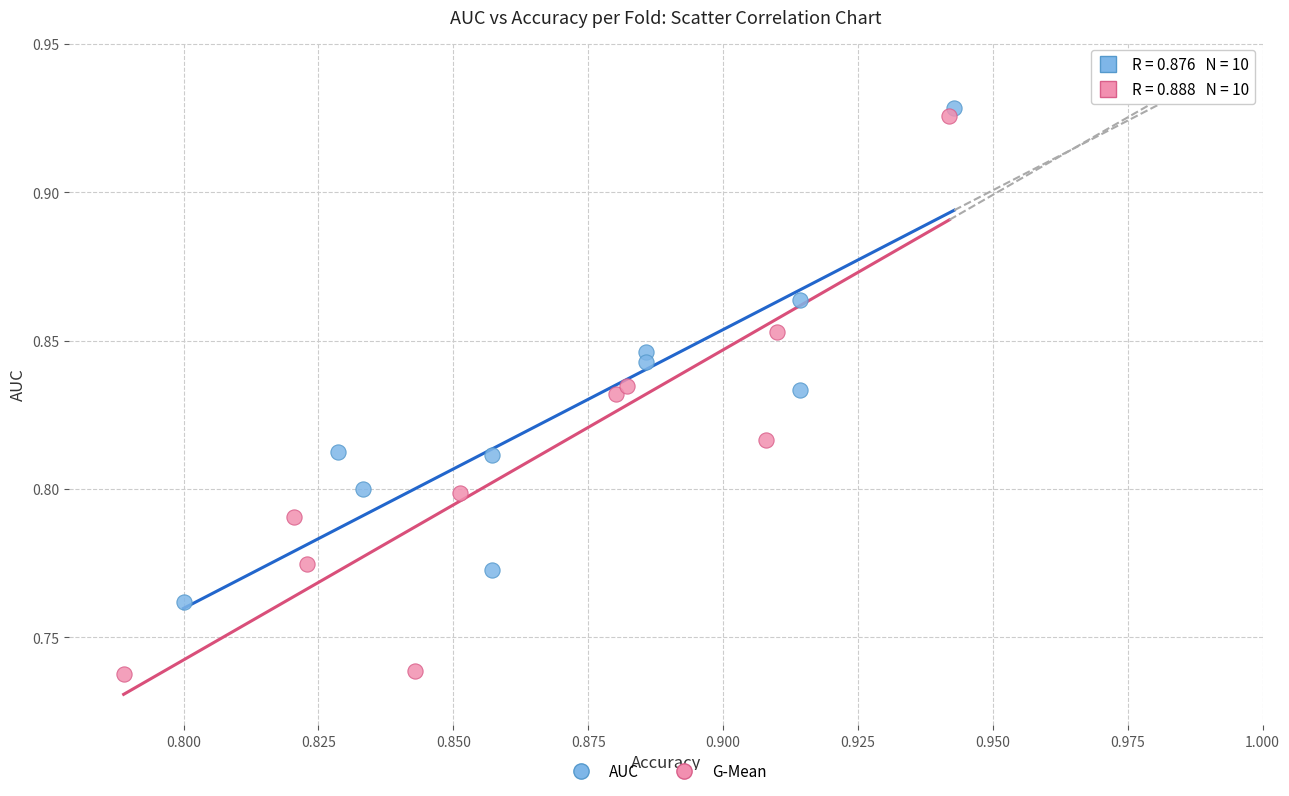

Which series has the widest spread of Y values?

G-Mean